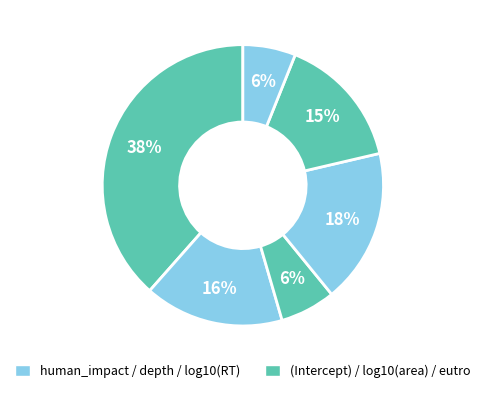

How many slices are in this pie chart?

6